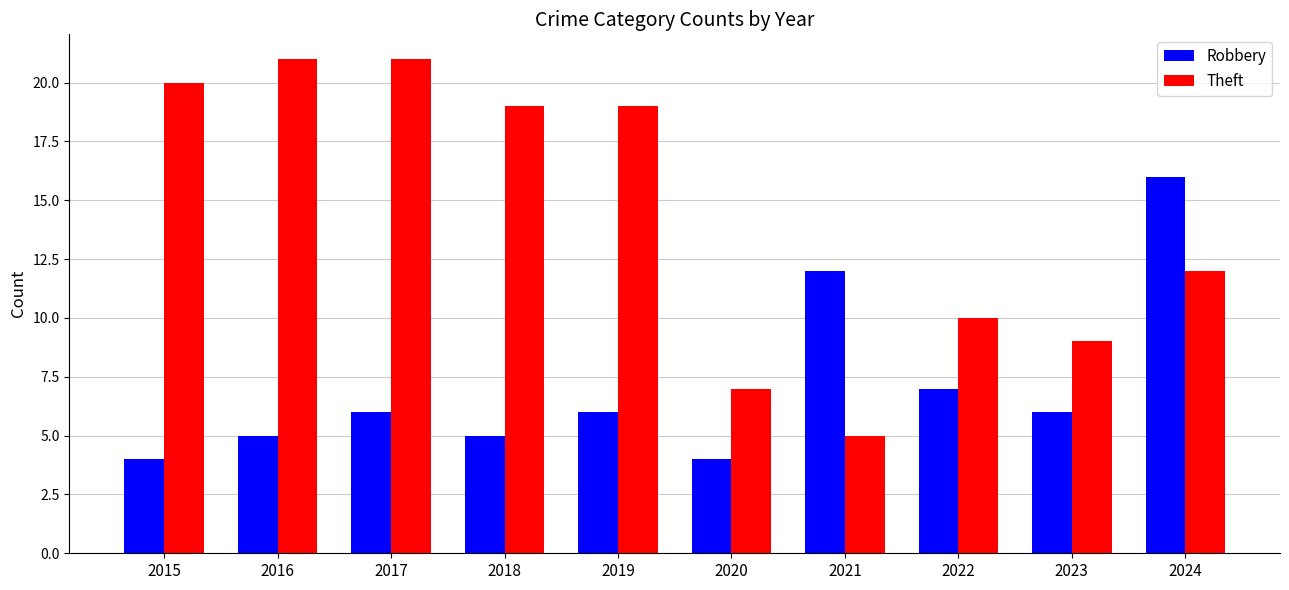

Which category has the lowest value in the Theft series?

2021